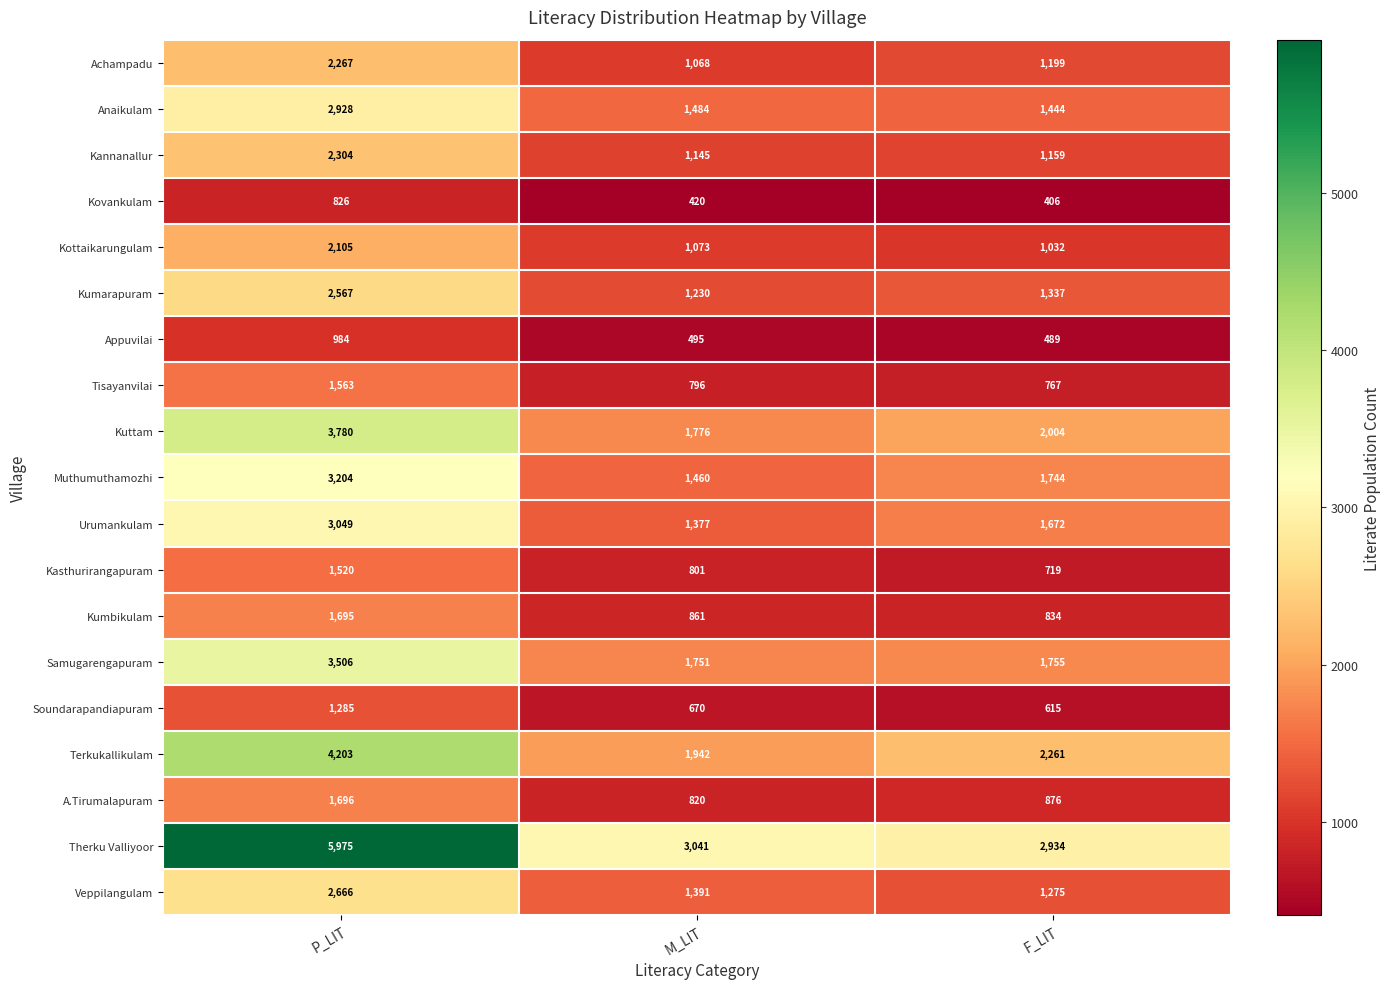

List the labels in order of Kumarapuram value, smallest first.

M_LIT, F_LIT, P_LIT